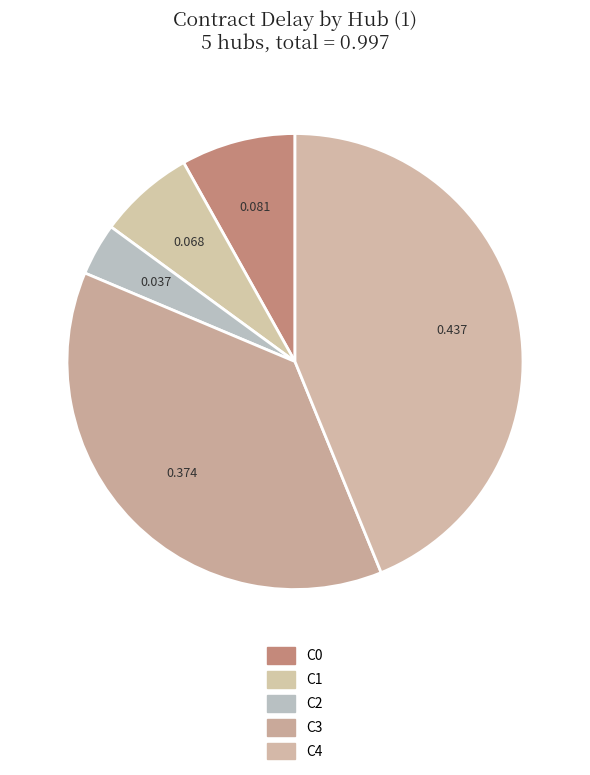

Which has a higher value, C4 or C3?

C4